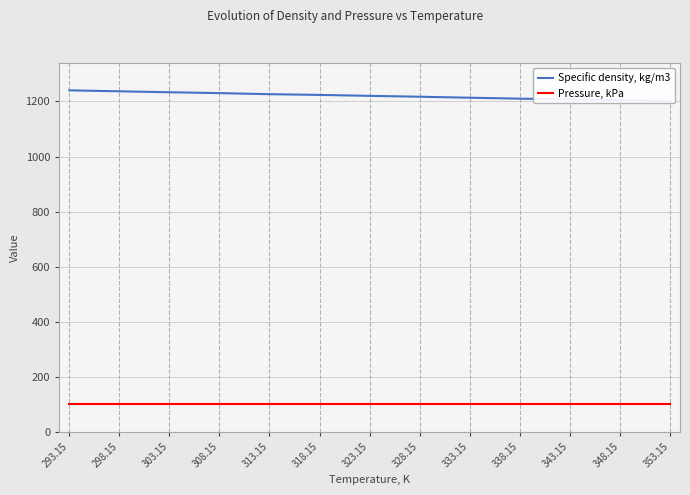

What is the value of the Specific density, kg/m3 point at the 10th from the left?

1210.1